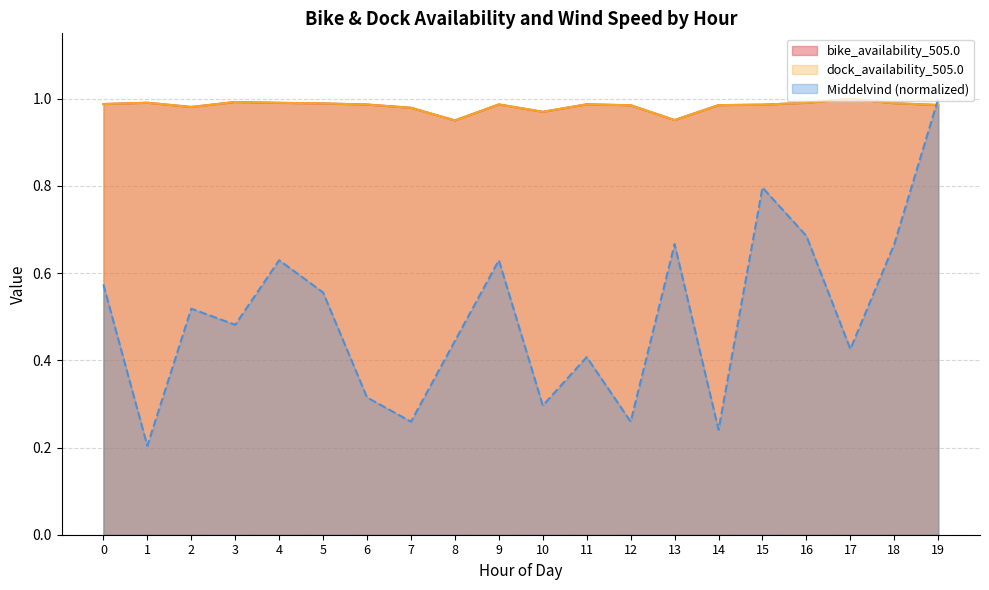

How many data points does each series have?

20